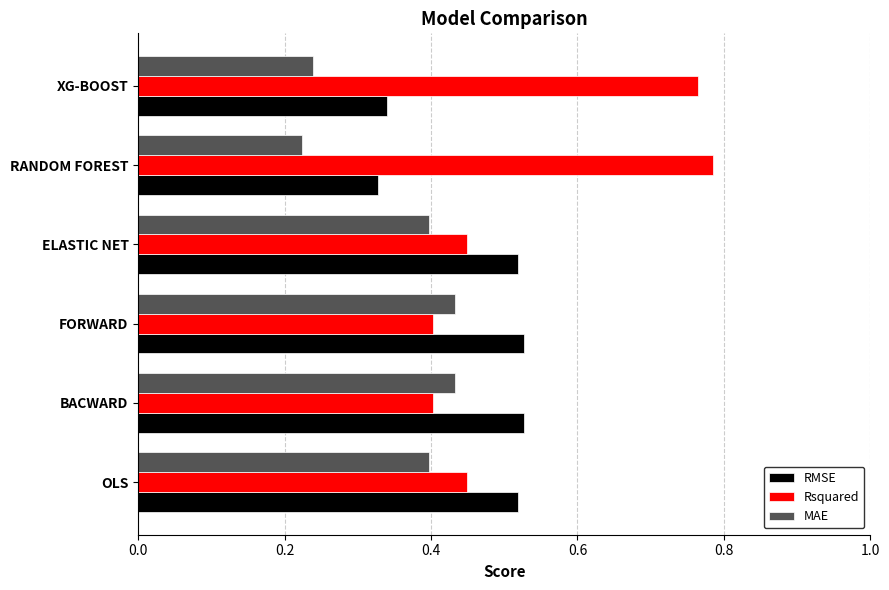

The MAE series shows 0.2 at ELASTIC NET. True or false?

False